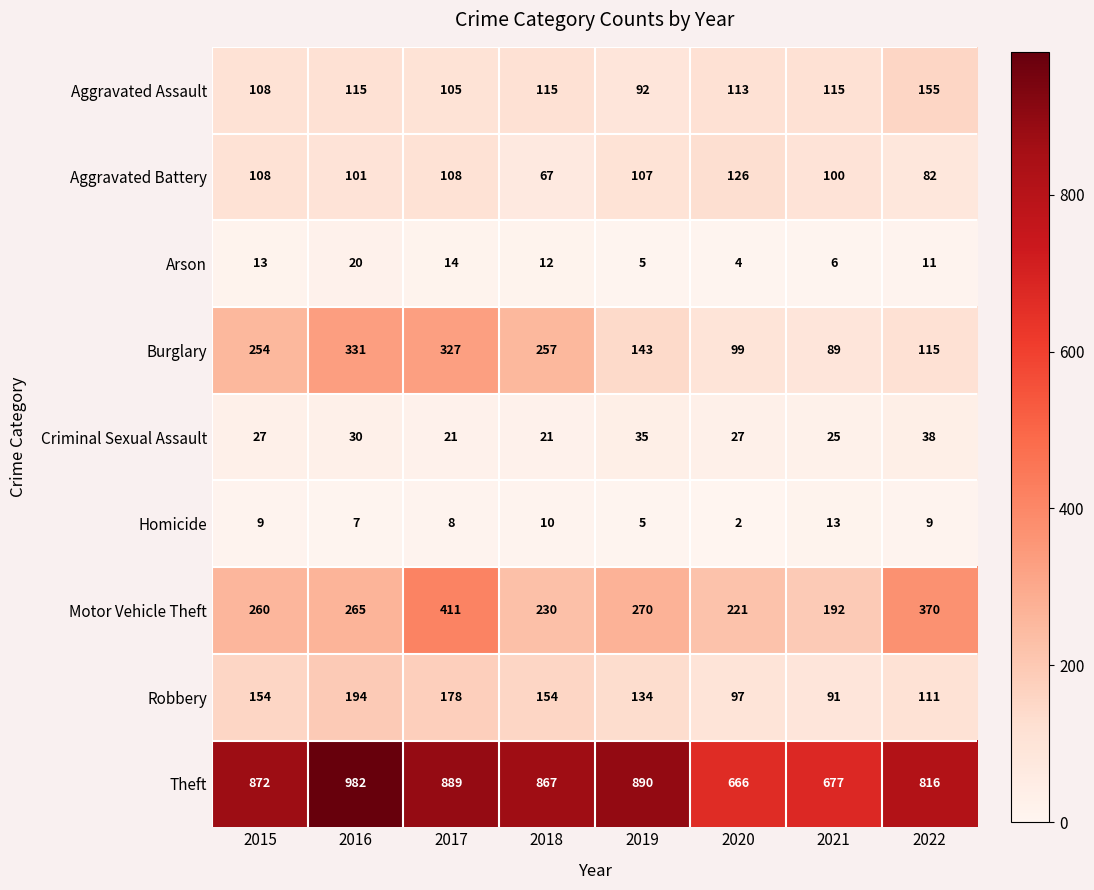

What is the difference between the maximum and minimum values in the Motor Vehicle Theft series?

219